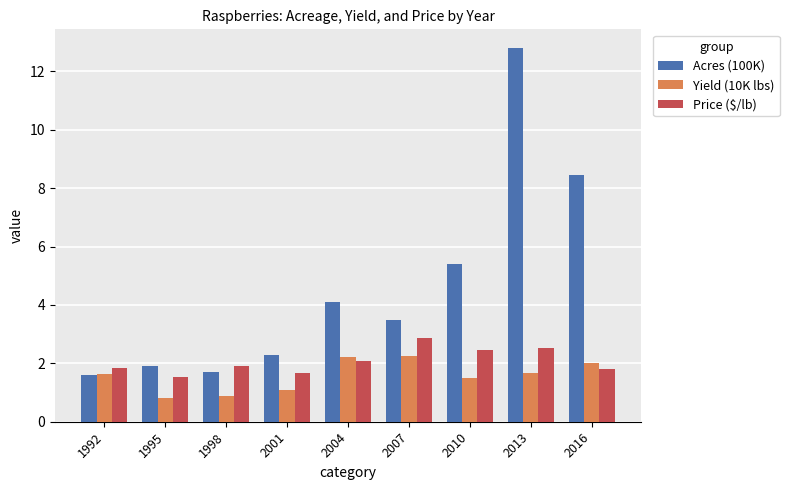

The value of Yield (10K lbs) at 1995 is 0.8. True or false?

True